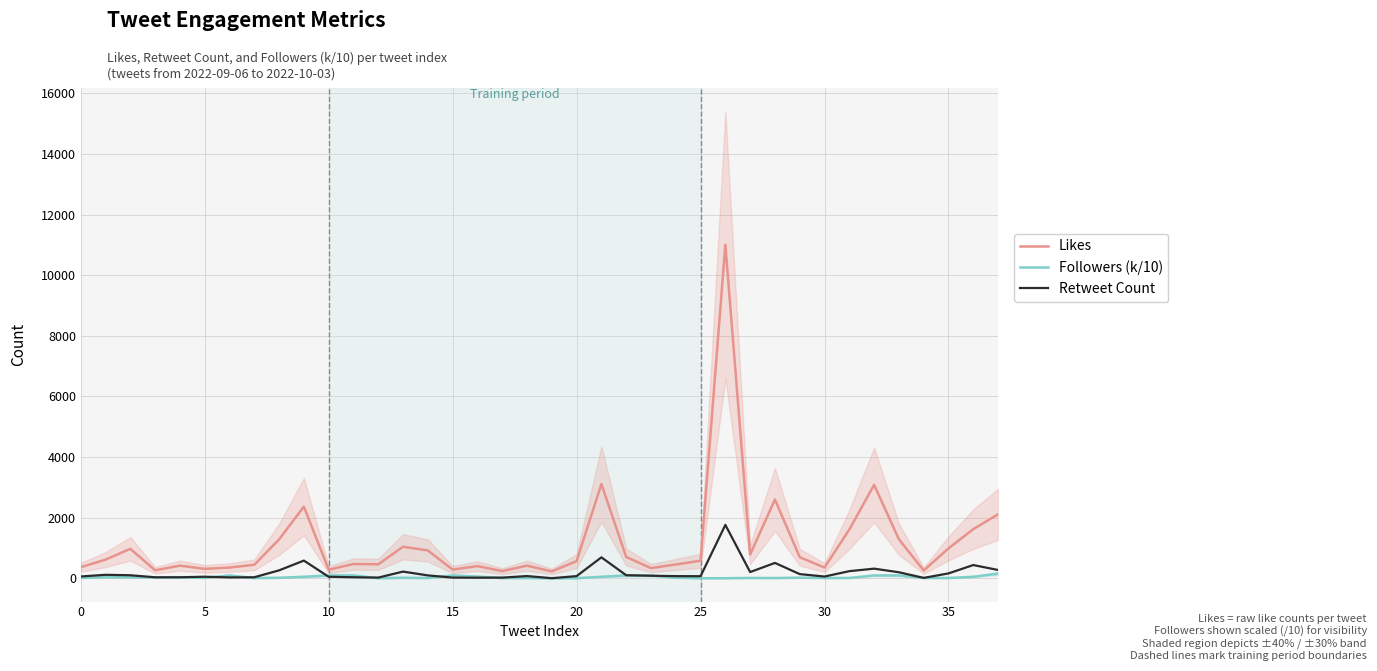

What is the label of the 28th point from the left?

27